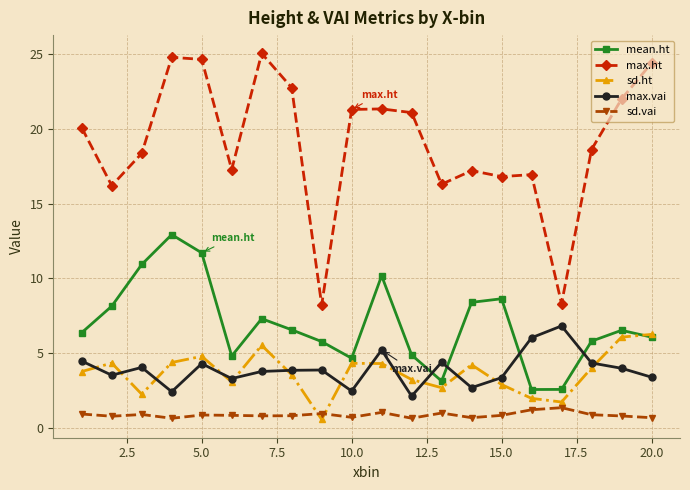

True or false: max.ht and sd.vai intersect in this chart.

False